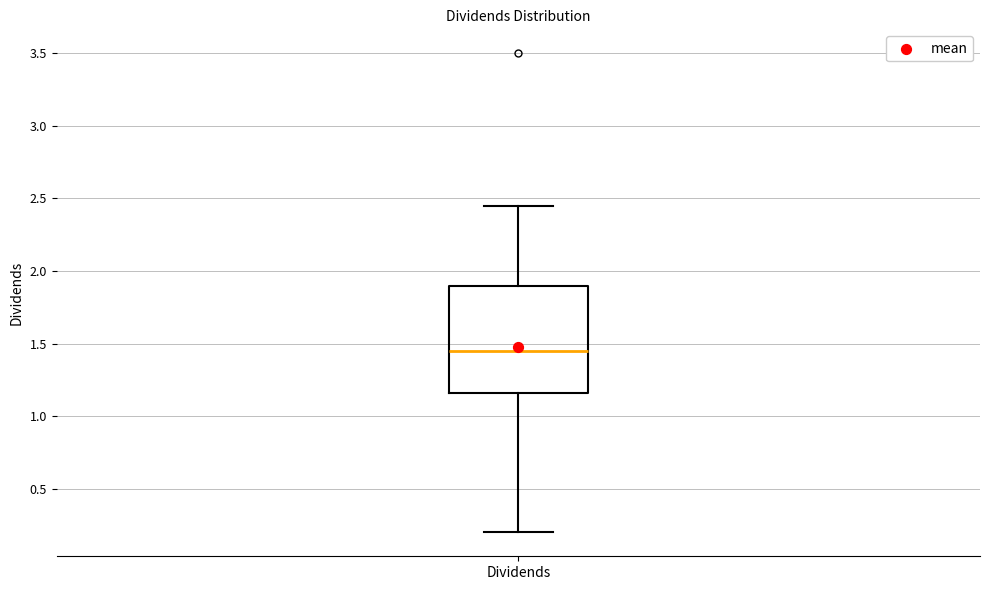

Read this box plot against the y-axis: the position of the median line, the range covered by the box, and the ends of both whiskers. The values are not printed on the chart, so give them approximately, as read against the axis.

median 1.45, box 1.15 to 1.90, whiskers 0.20 to 2.45